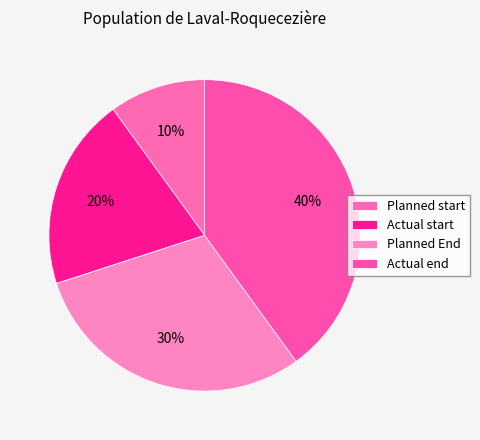

To the nearest percent, what is the difference between the largest and smallest slice percentages?

30%